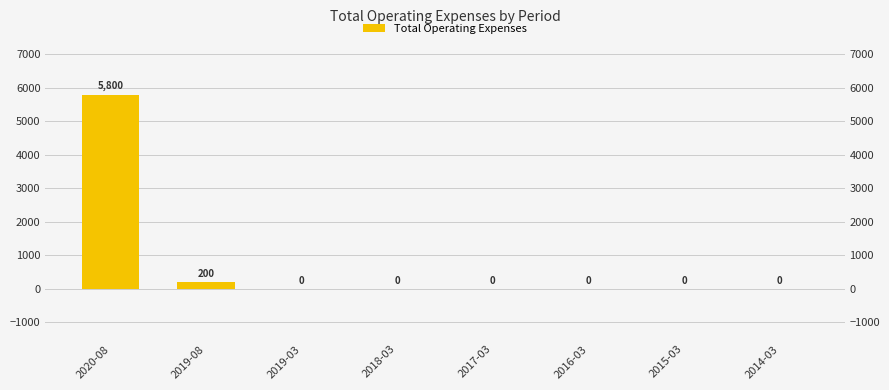

Rank the categories by value from highest to lowest.

2020-08, 2019-08, 2019-03, 2018-03, 2017-03, 2016-03, 2015-03, 2014-03